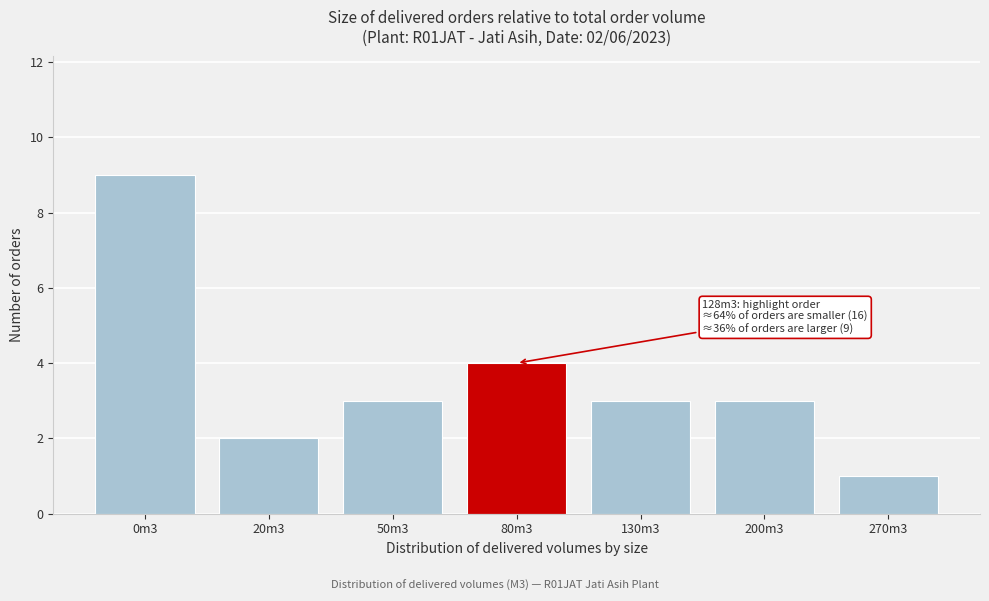

Reading left to right, what are all the values shown in this chart?

0m3=9	20m3=2	50m3=3	80m3=4	130m3=3	200m3=3	270m3=1